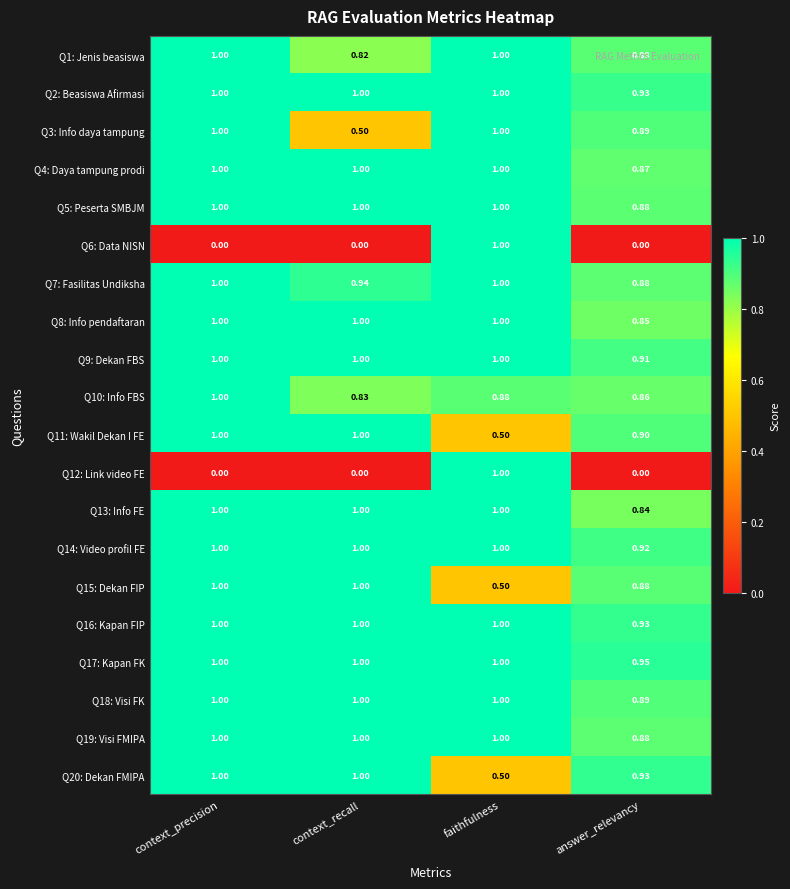

Where is Q14: Video profil FE nearest to the value 0?

answer_relevancy